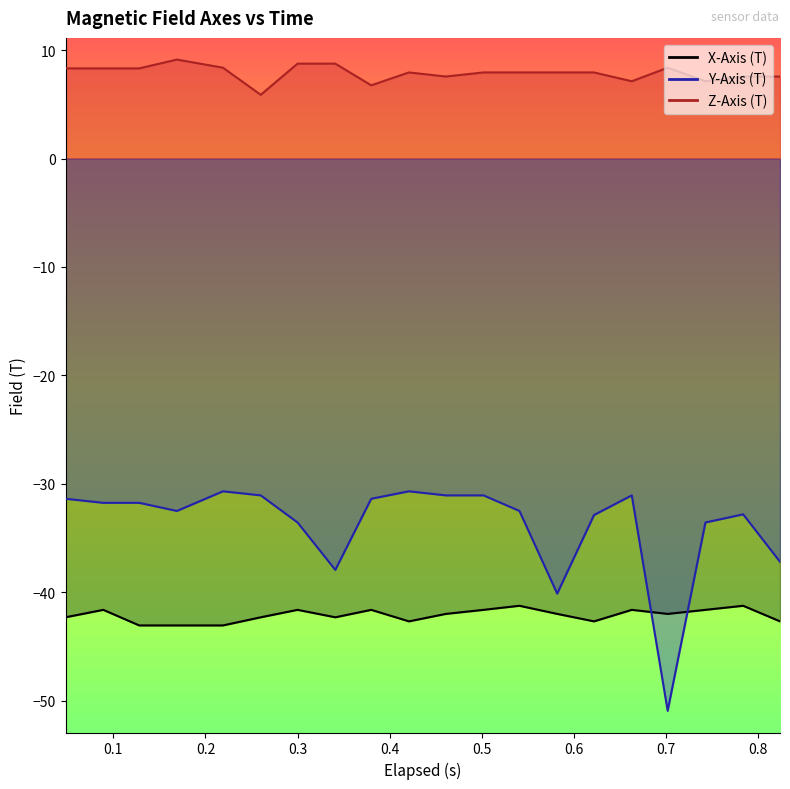

The Z-Axis (T) series shows 2.3 at 17. True or false?

False